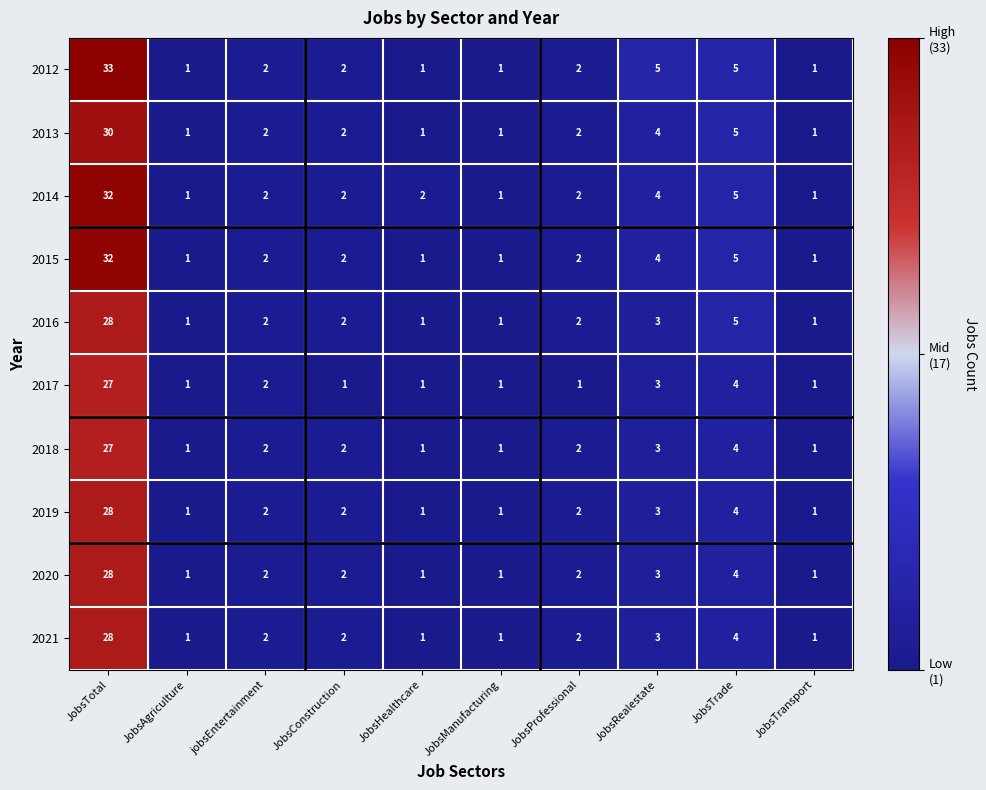

Is it true that 2016 equals 1 at JobsTransport?

True